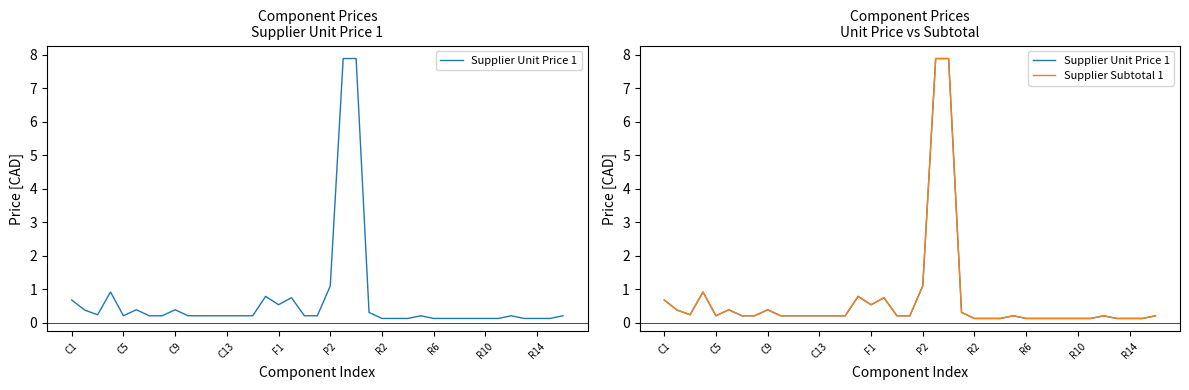

How many categories are shown in the chart?

39